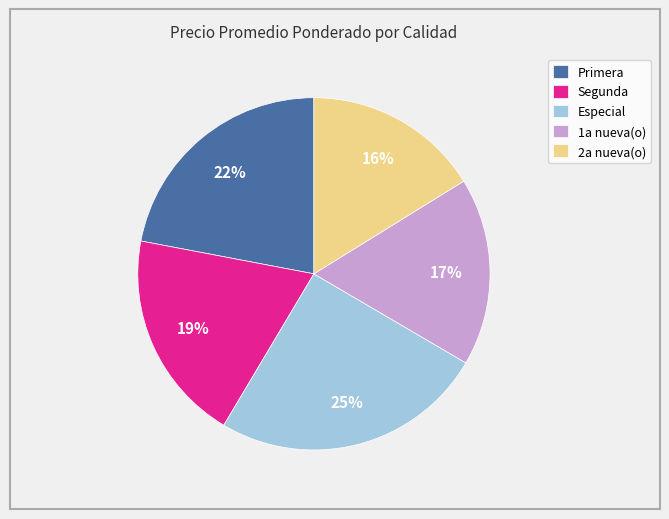

True or false: Primera accounts for 30% of the total.

False